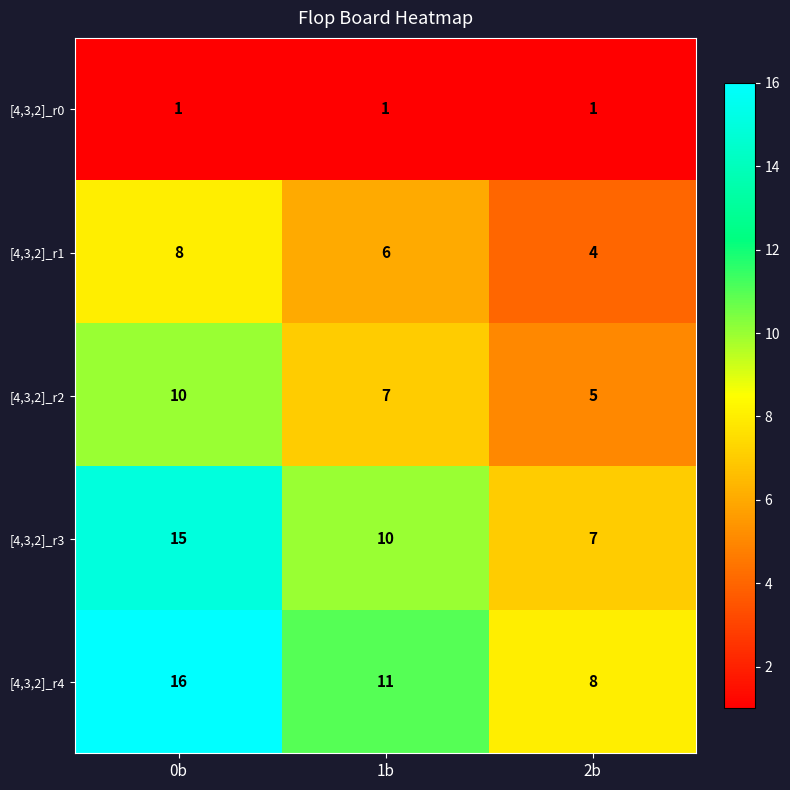

Count the number of data series in this chart.

5